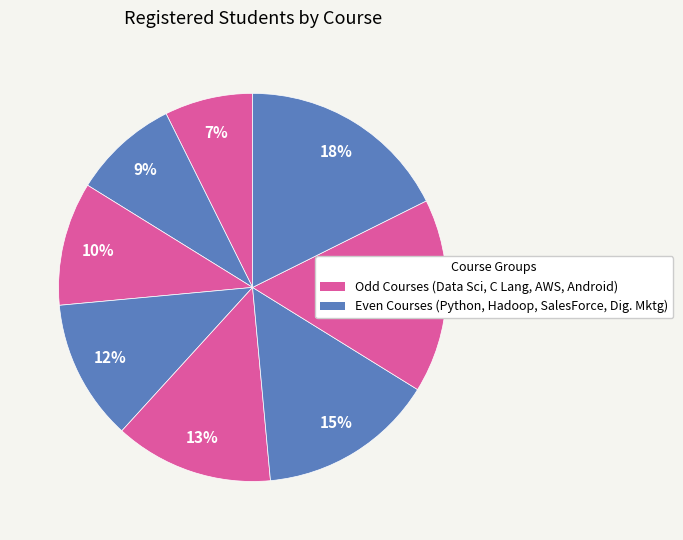

What is the largest slice in the pie chart?

Digital Marketing